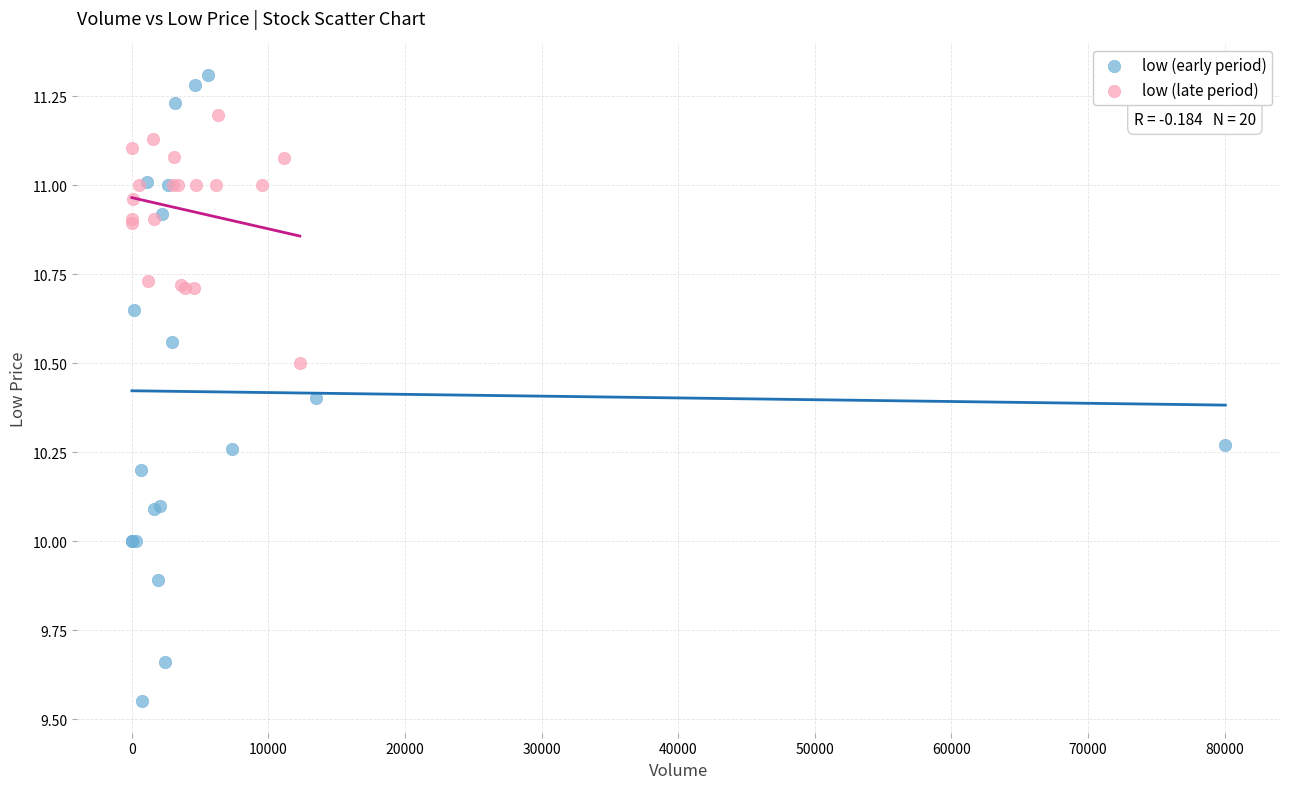

Which series reaches the minimum Y coordinate?

low (early period)